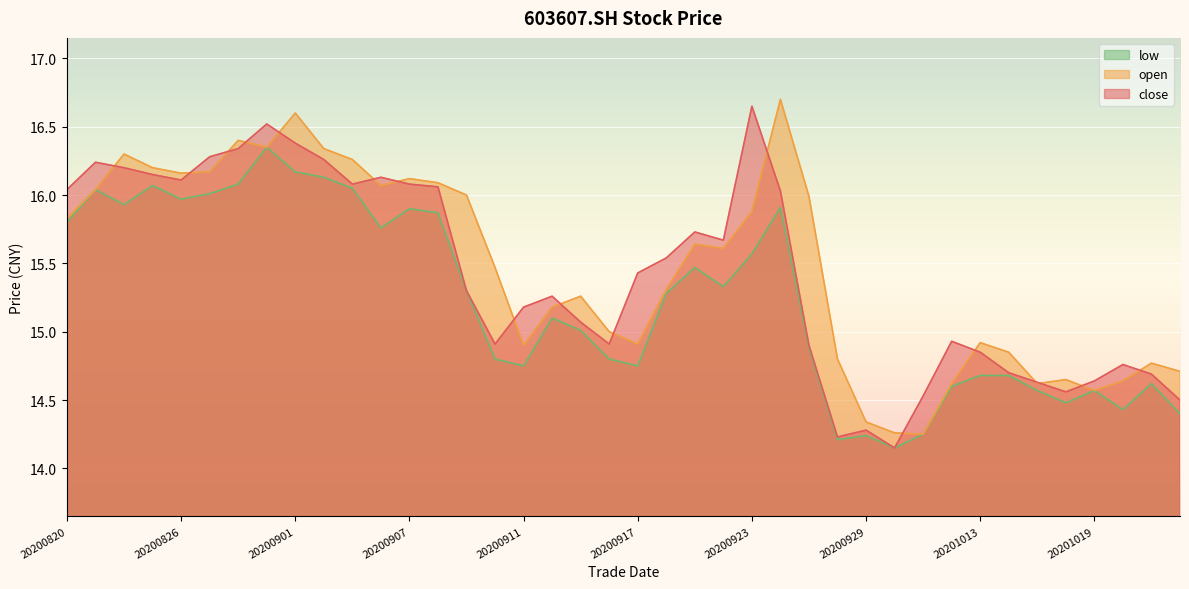

What is the difference between the highest and lowest values at 20200828?

0.3